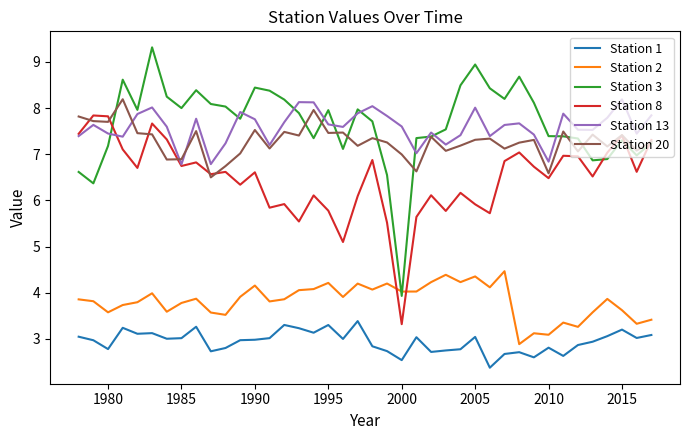

Which series has the largest range (max minus min)?

Station 3